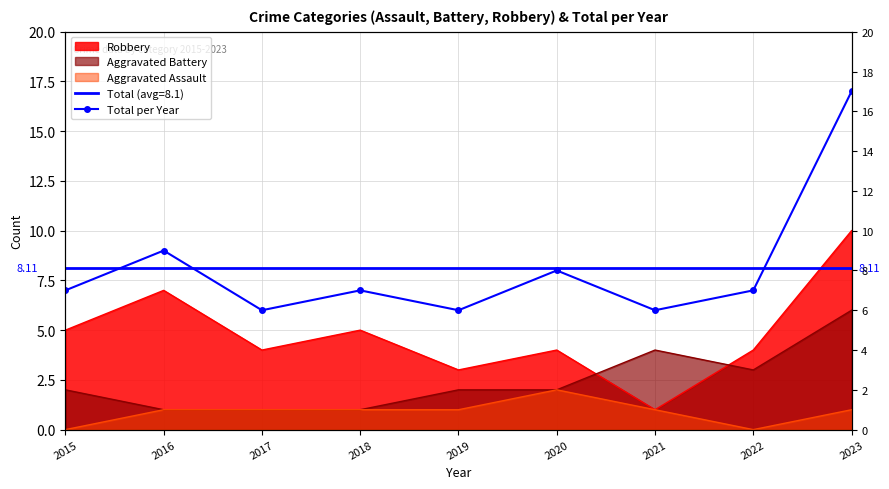

Reading left to right, list all the values displayed in this chart.

2015=7	2016=9	2017=6	2018=7	2019=6	2020=8	2021=6	2022=7	2023=17